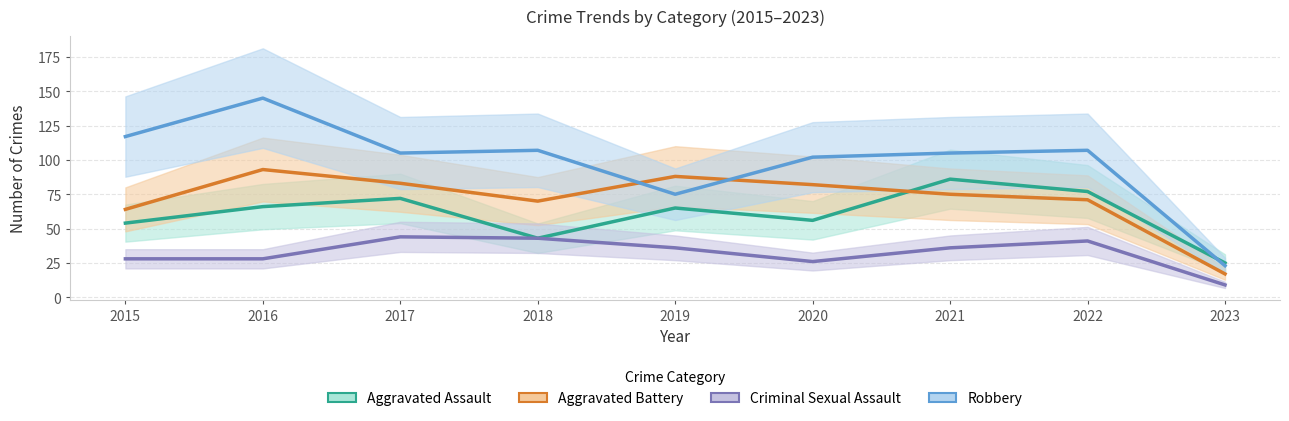

At which label does Criminal Sexual Assault first exceed 36?

2017